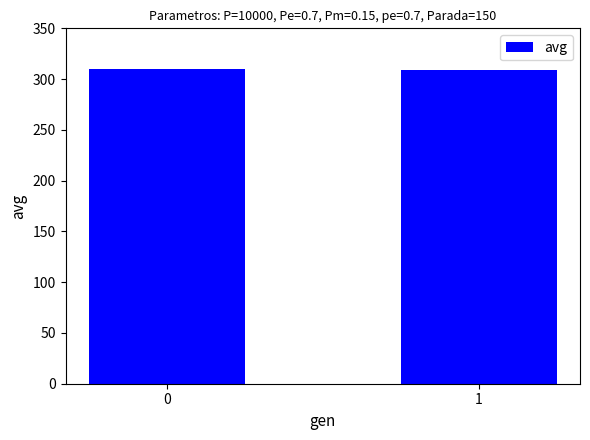

What is the greatest value displayed?

310.1